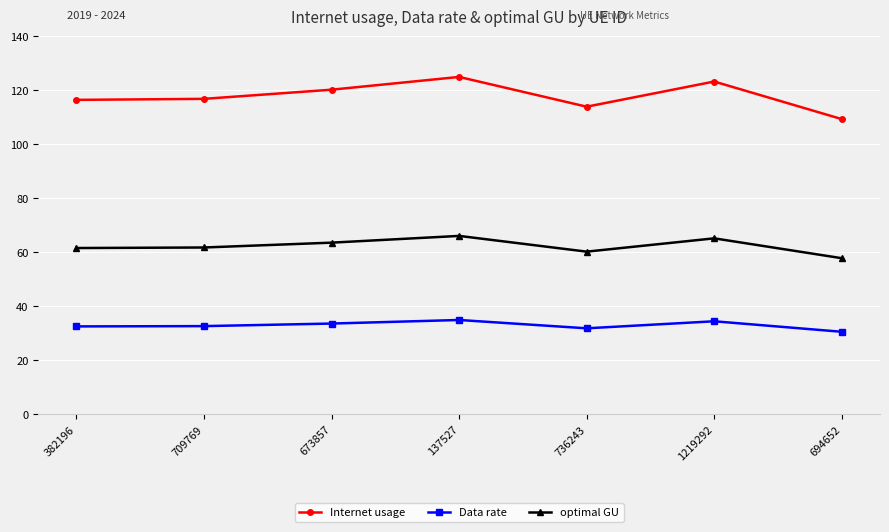

What is the sum of the Data rate values at 736243 and 137527?

66.8